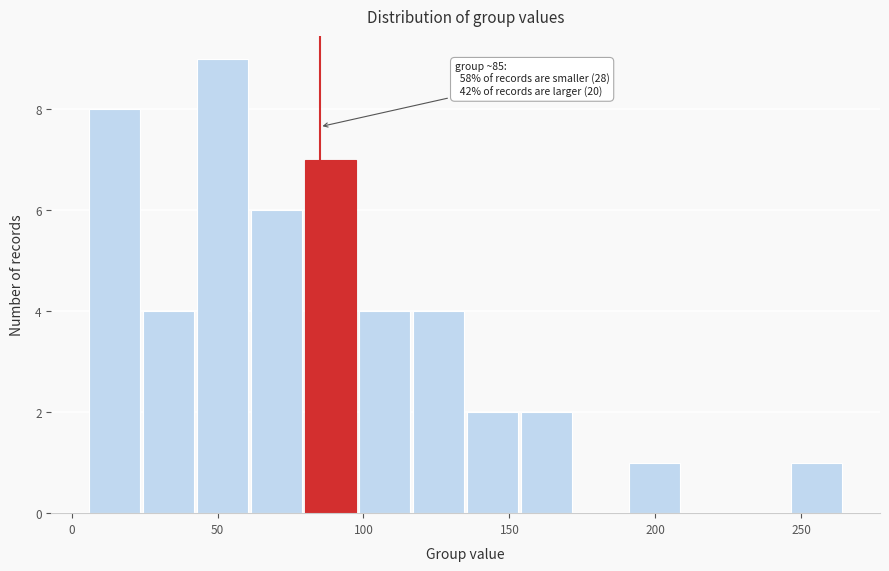

Around what value on the x-axis is the tallest bar? Give the approximate position of its centre, as read against the axis.

50